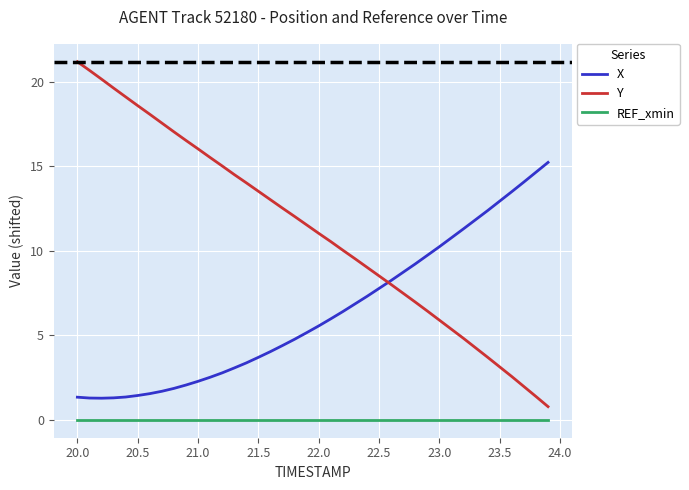

True or false: REF_xmin and X cross at least once.

False